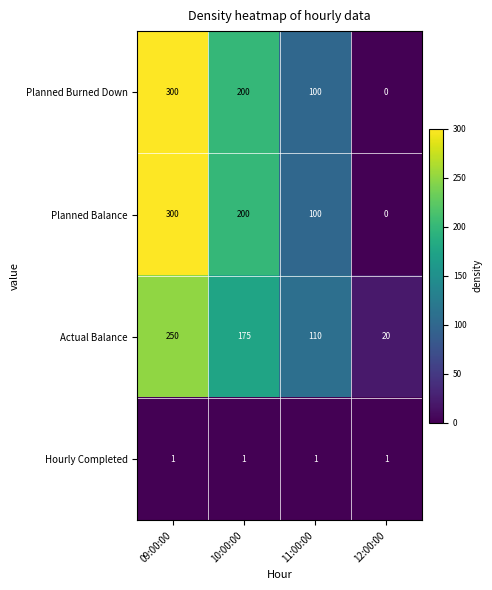

What is the difference between the highest and lowest values at 12:00:00?

20